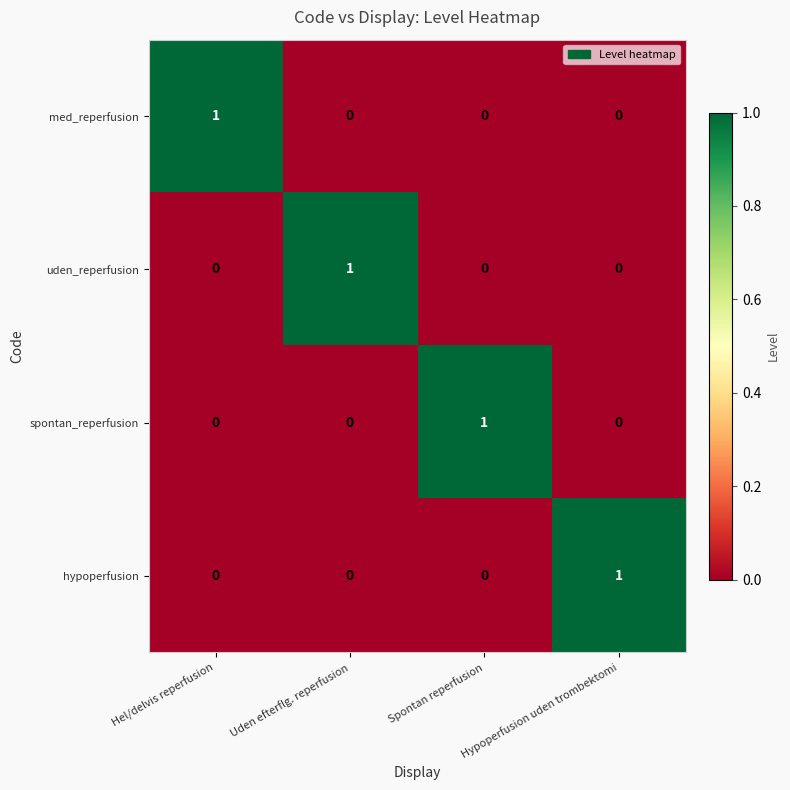

Count the med_reperfusion values in the range 0 to 1.

4